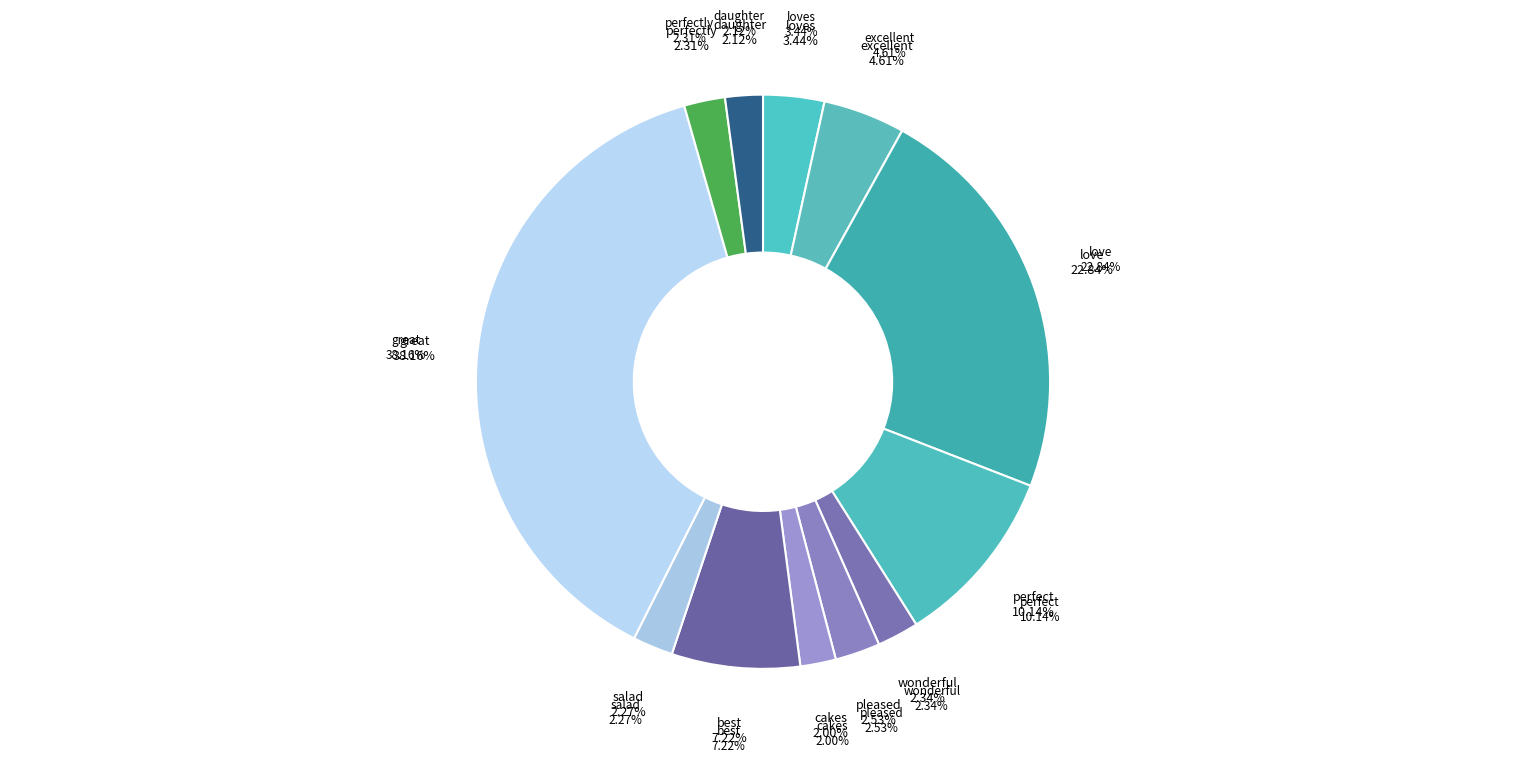

Is the sum of excellent and salad greater than half?

No